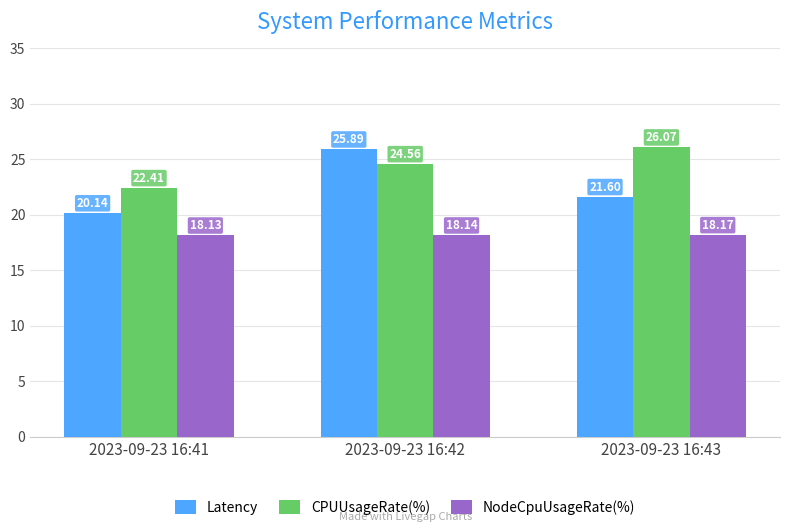

The CPUUsageRate(%) series shows 14.9 at 2023-09-23 16:42. True or false?

False